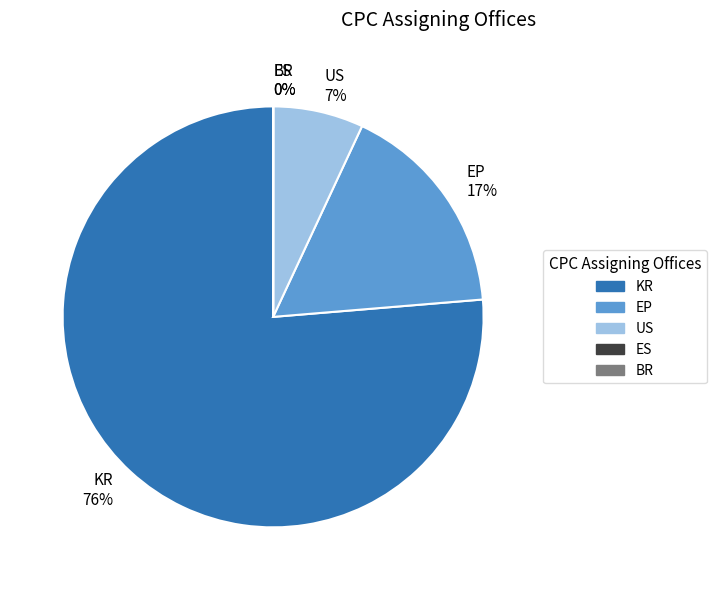

Do KR 76% and US 7% together represent more than half of the pie?

Yes